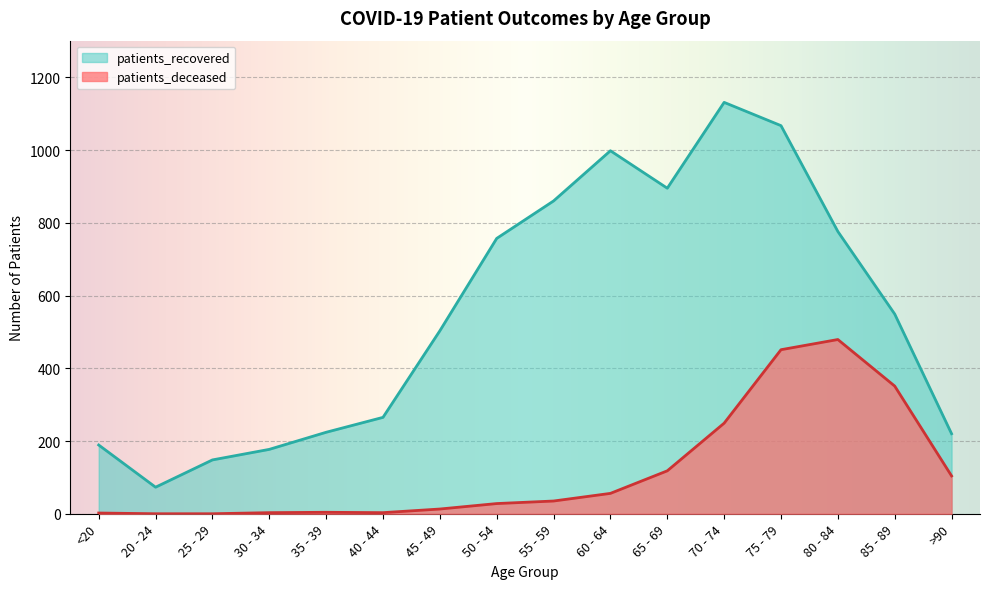

Which series has the largest total across all categories?

patients_recovered